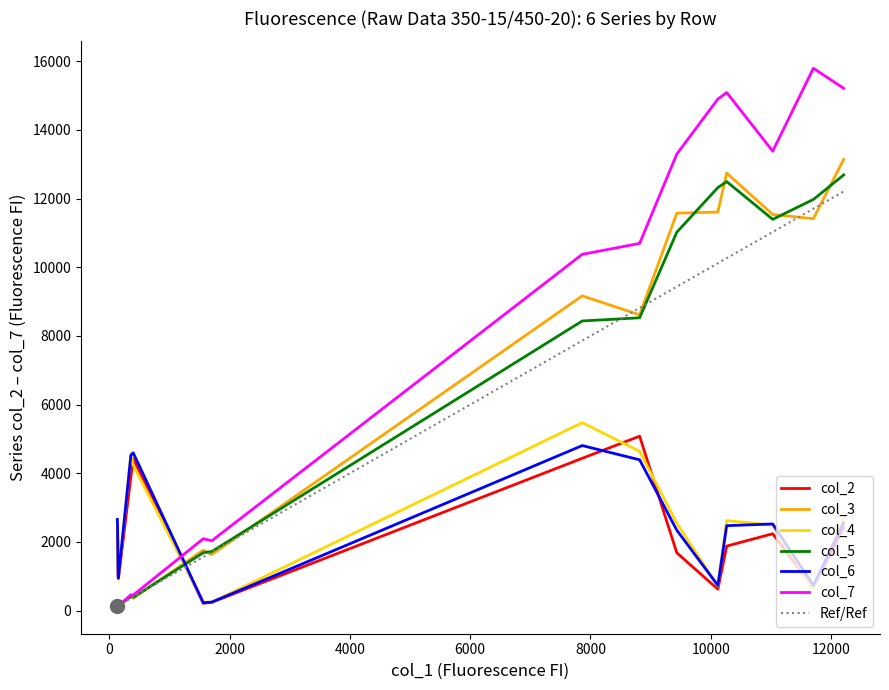

Which series ends up on top after the final intersection of col_2 and col_4?

col_4